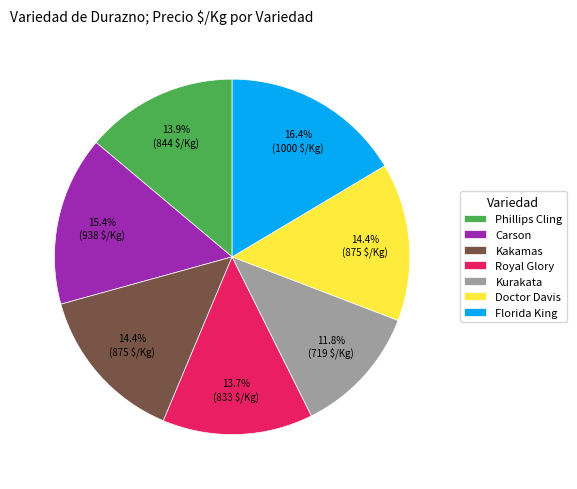

What is the smallest slice in the pie chart?

Kurakata